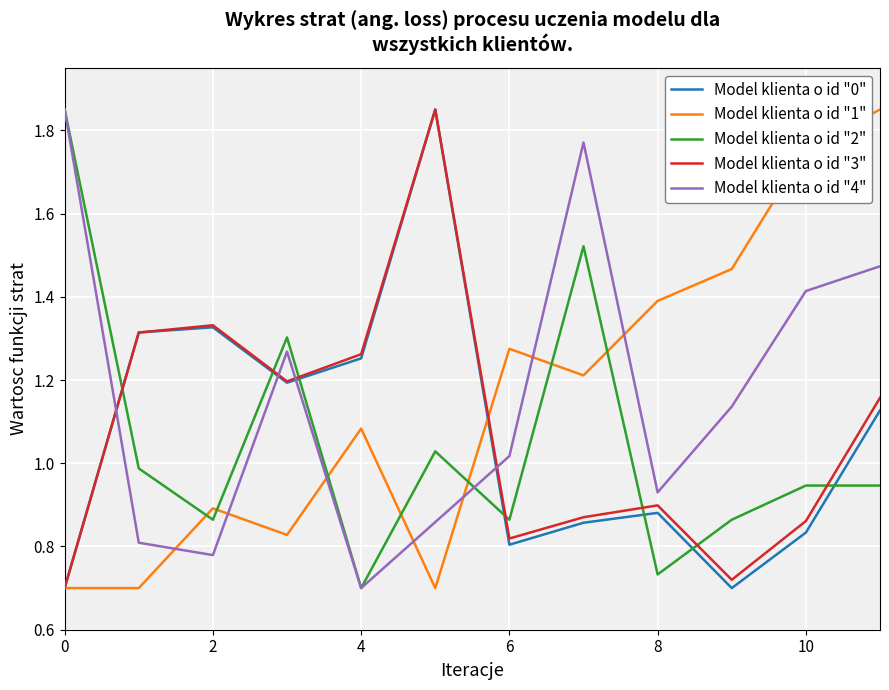

True or false: Model klienta o id "4" and Model klienta o id "1" intersect in this chart.

True